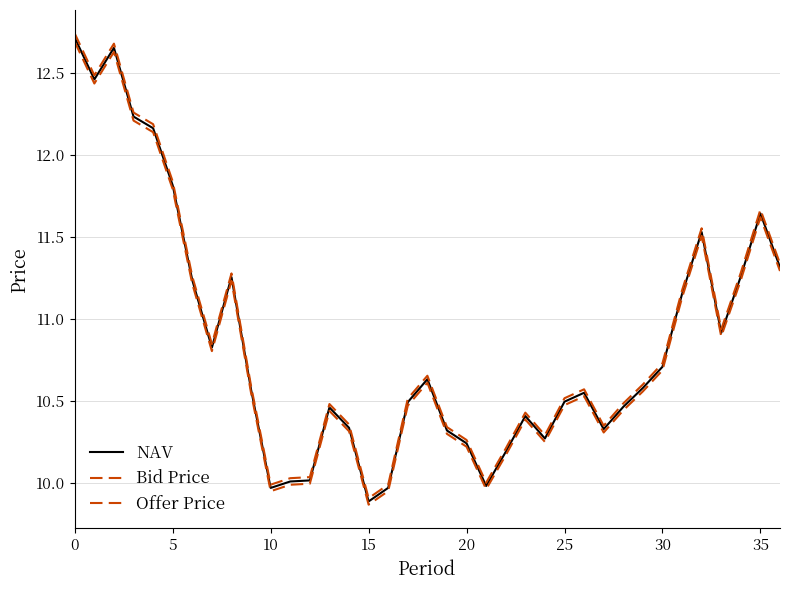

In NAV, how many points are lower than both neighbors (excluding endpoints)?

8